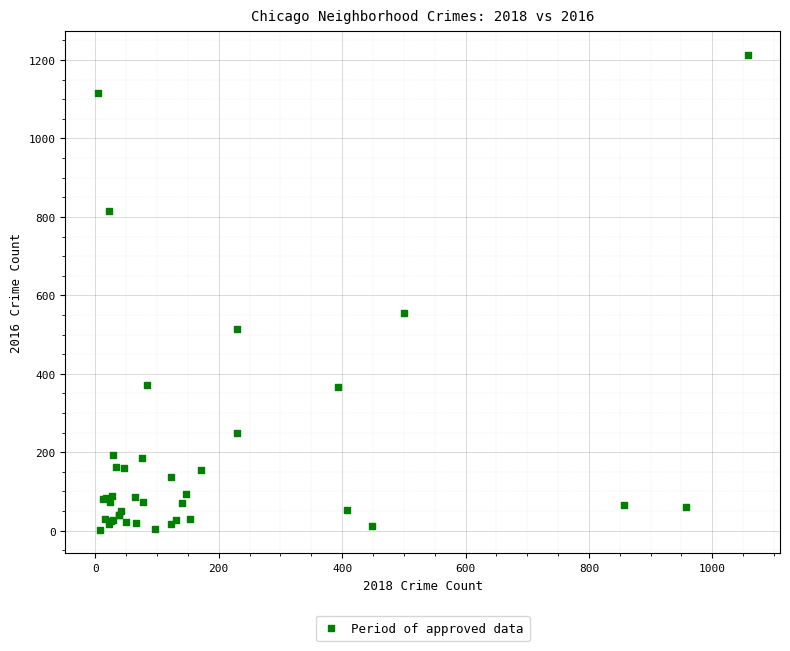

What Y value in the scatter plot is closest to 608?

555